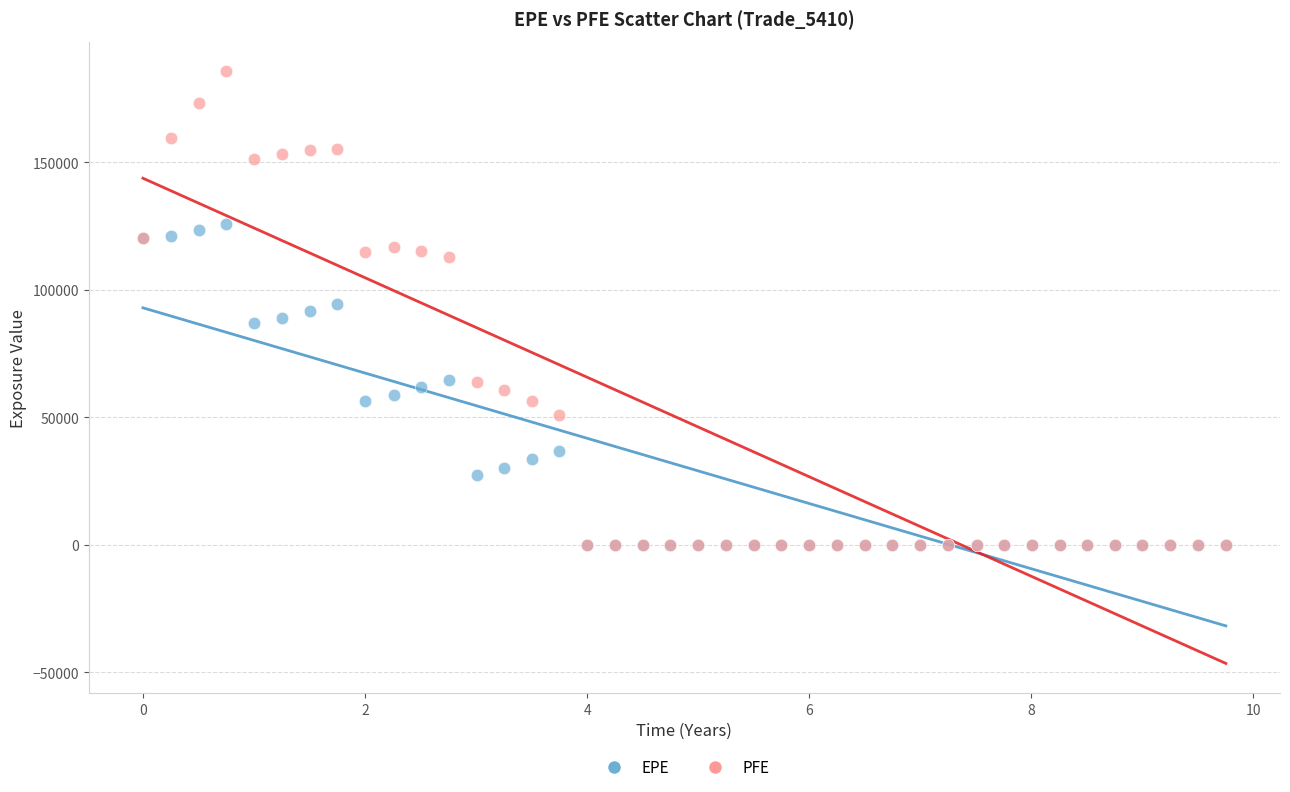

Which series has the largest Y range (max minus min)?

PFE